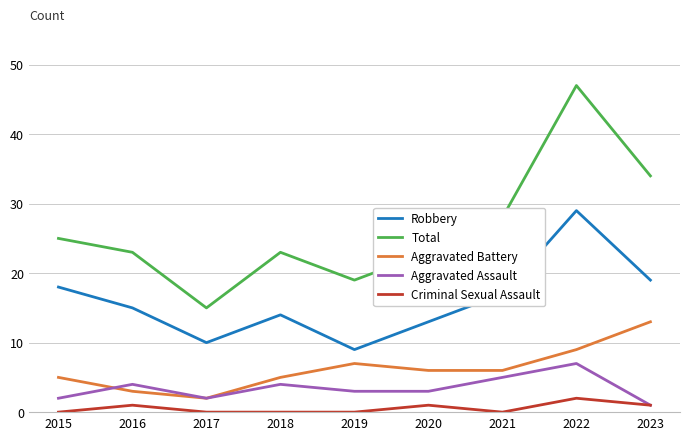

The value of Robbery at 2015 is 29. True or false?

False